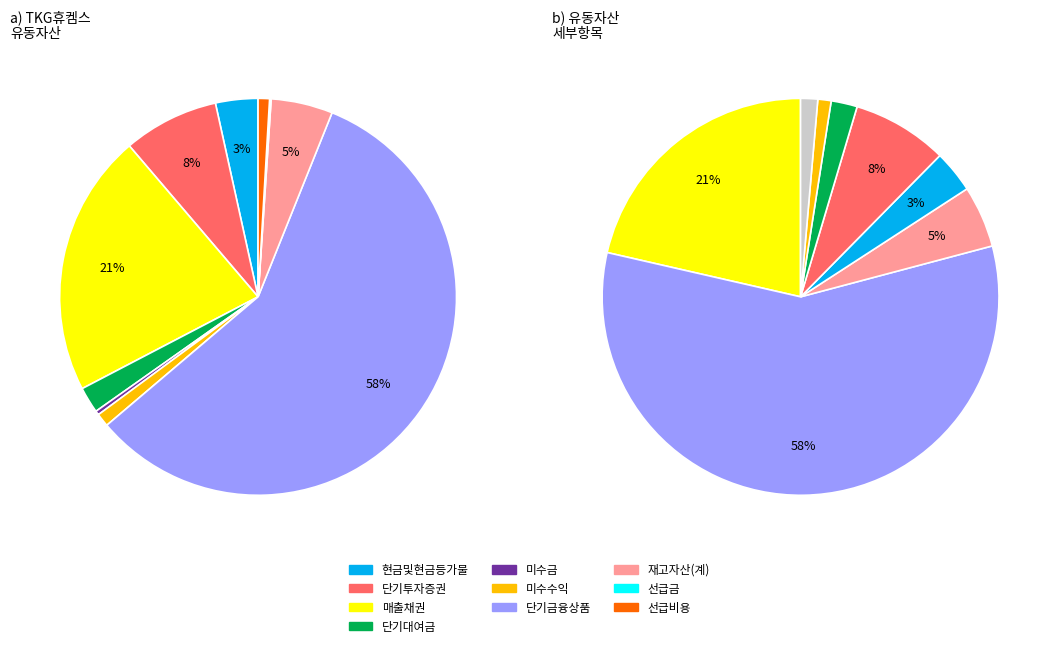

What is the smallest slice in the pie chart?

선급금